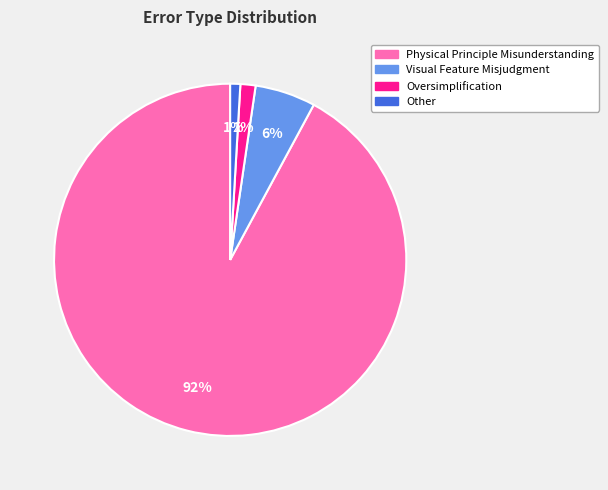

Do Visual Feature Misjudgment and Physical Principle Misunderstanding together represent more than half of the pie?

Yes